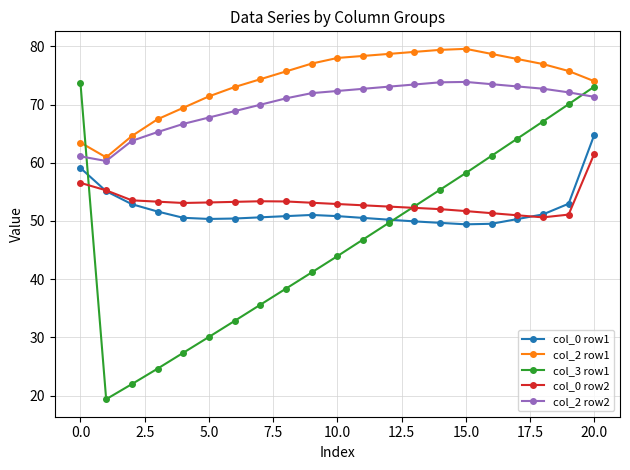

True or false: col_2 row2 and col_0 row2 cross at least once.

False